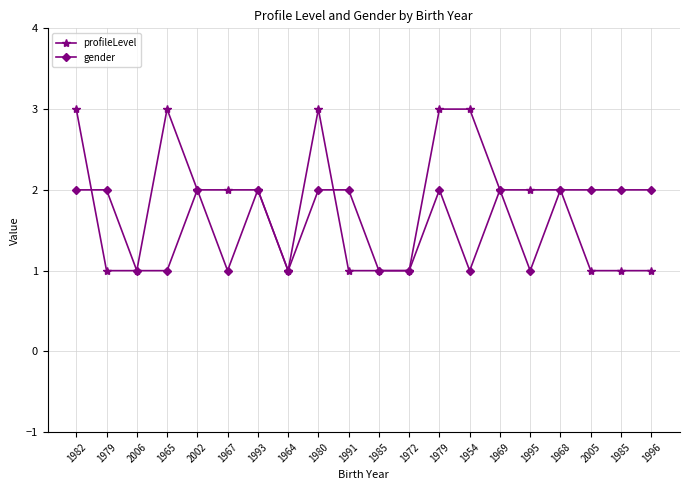

After their last crossing, which series has the higher values: gender or profileLevel?

gender